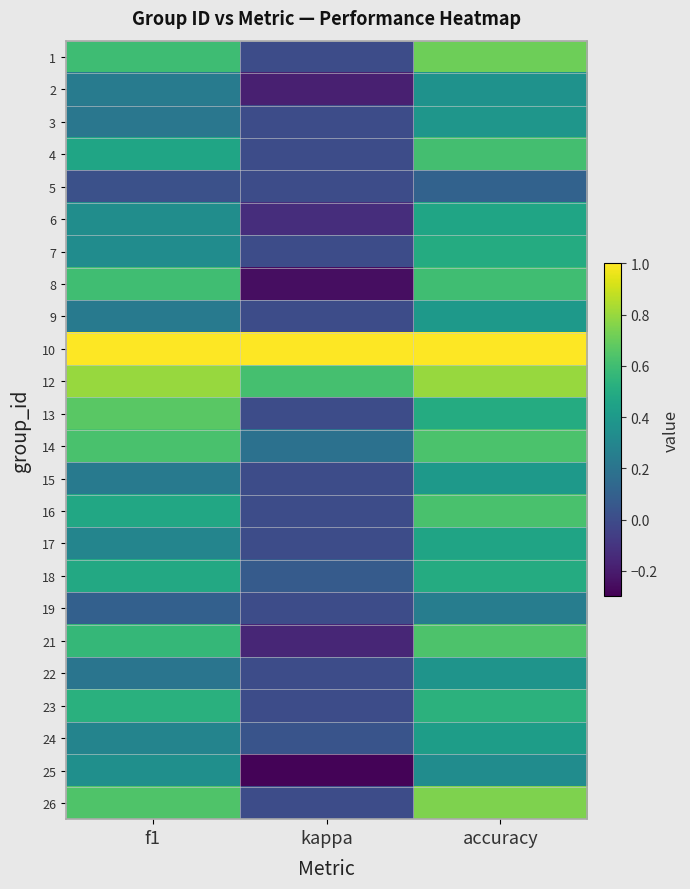

At which category is the sum across all series the highest?

accuracy